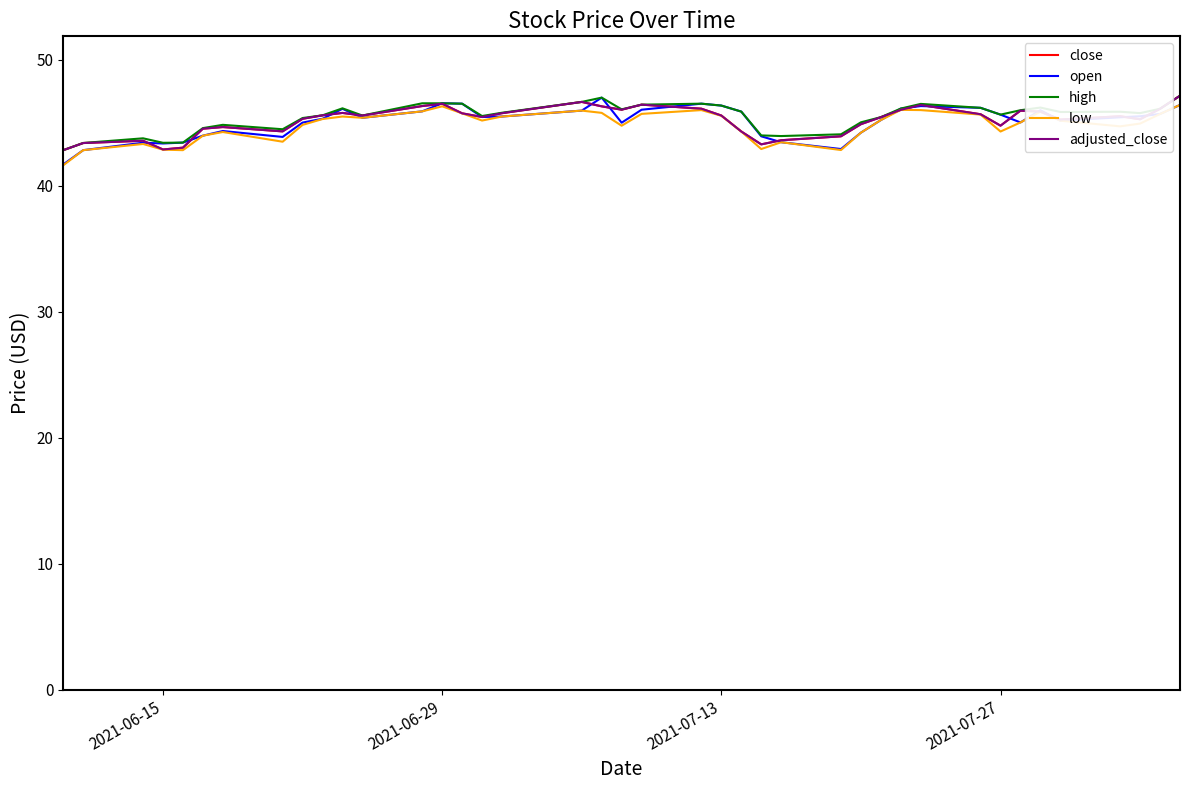

Is this an area chart (filled region under the line)?

No